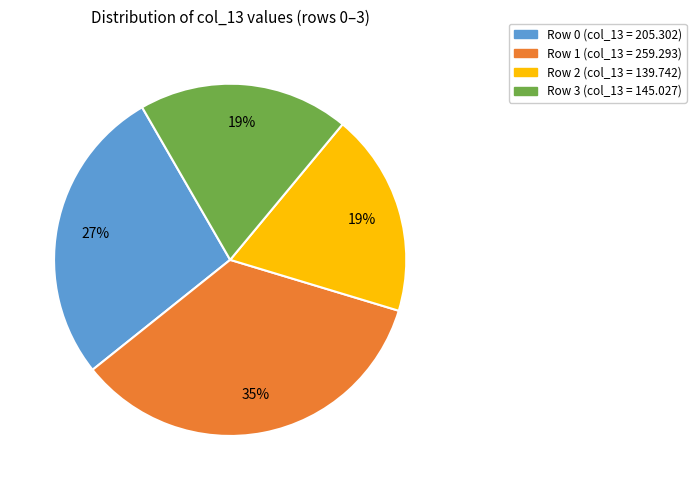

Which has a higher value, Row 2 (col_13 = 139.742) or Row 0 (col_13 = 205.302)?

Row 0 (col_13 = 205.302)